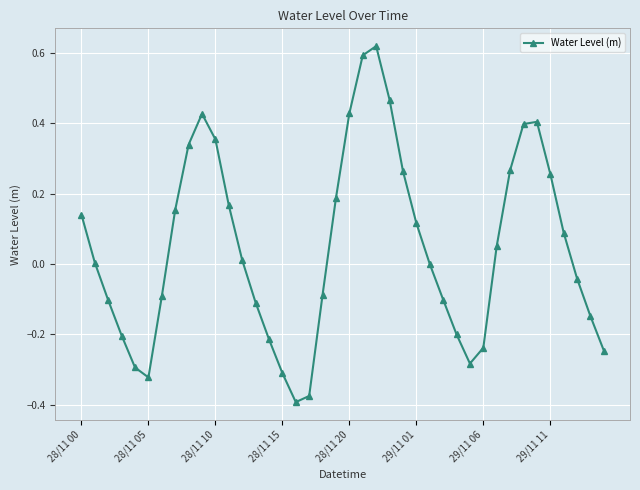

What is the difference between the maximum and minimum values?

1.0